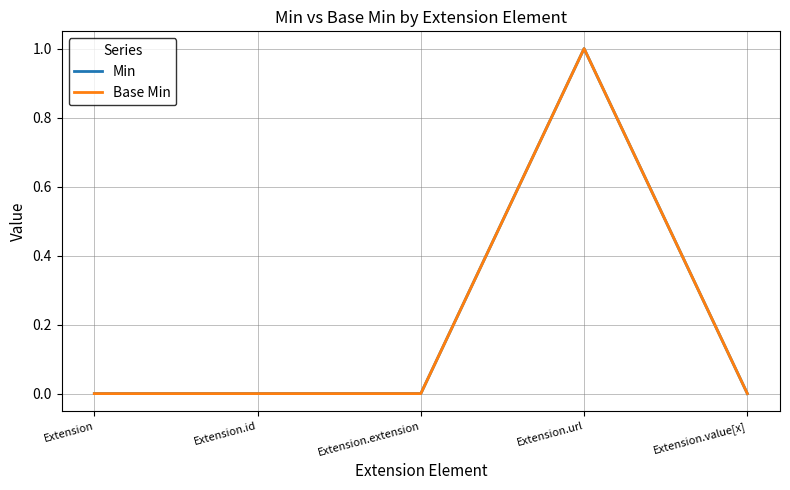

True or false: Base Min and Min intersect in this chart.

False